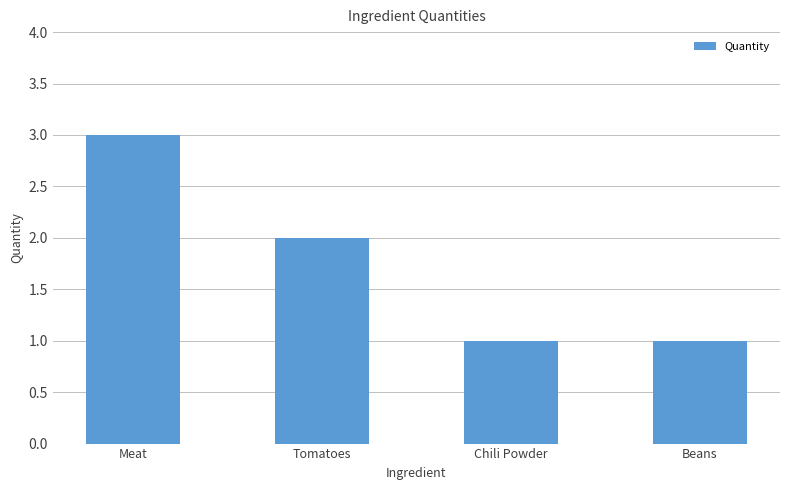

The chart shows a value of 2 at Tomatoes. True or false?

True